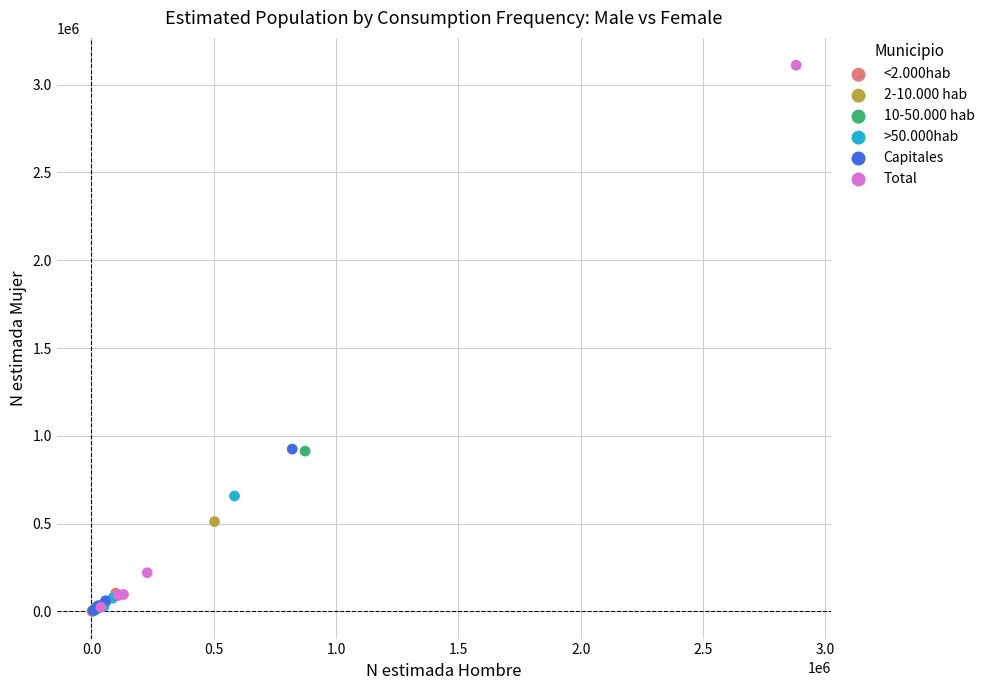

Which series has the widest spread of Y values?

Total